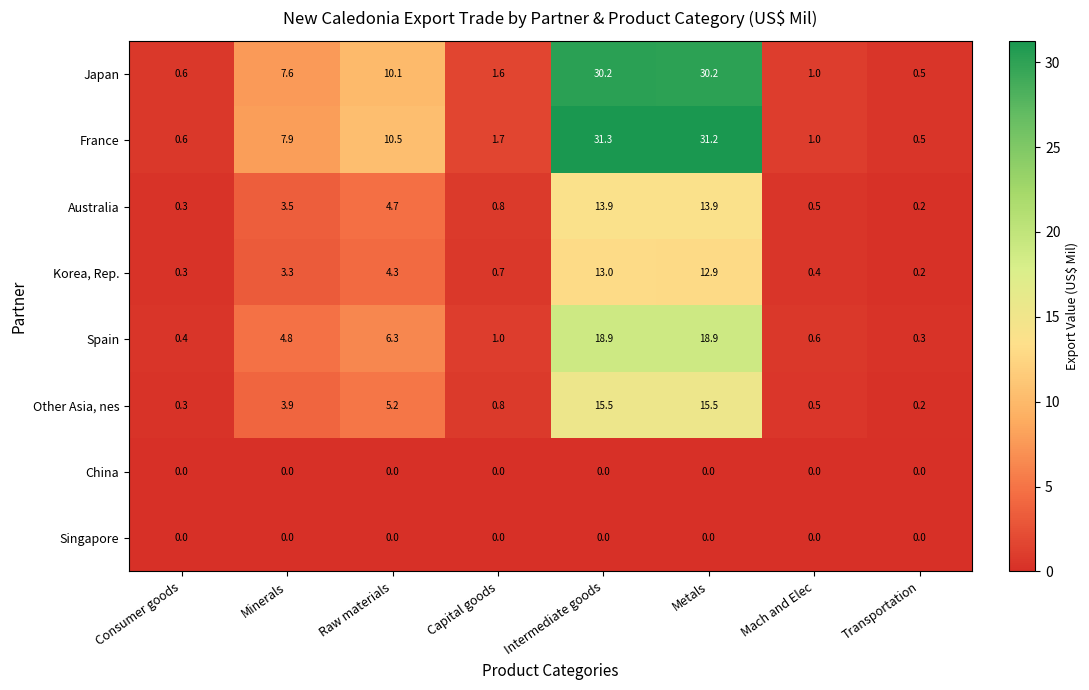

At which category is the sum across all series the highest?

Intermediate goods